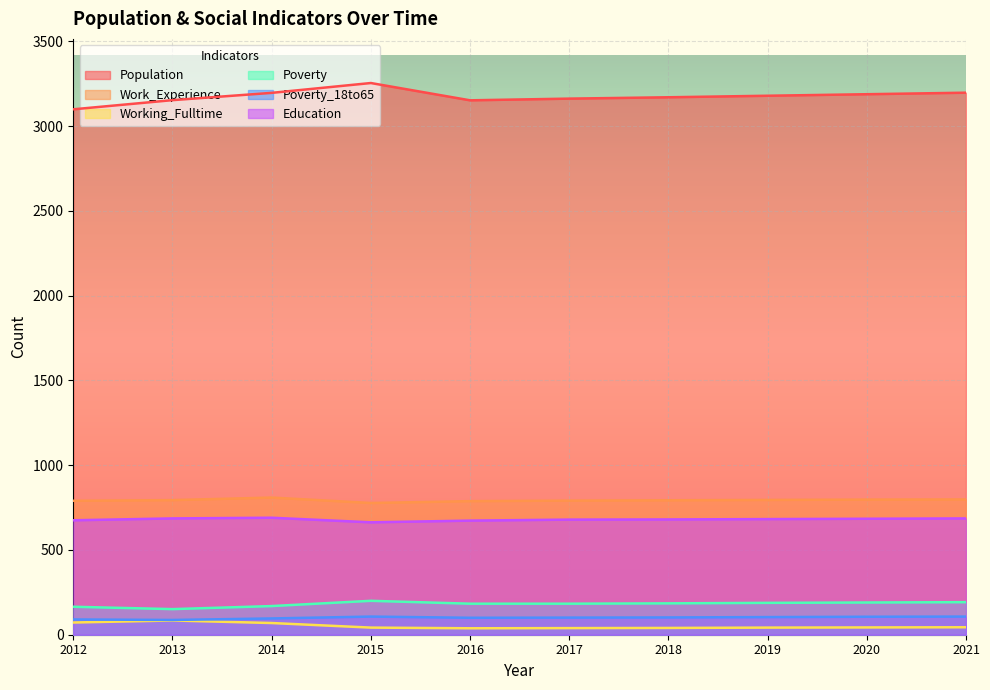

Where is Working_Fulltime nearest to the value 61?

2014